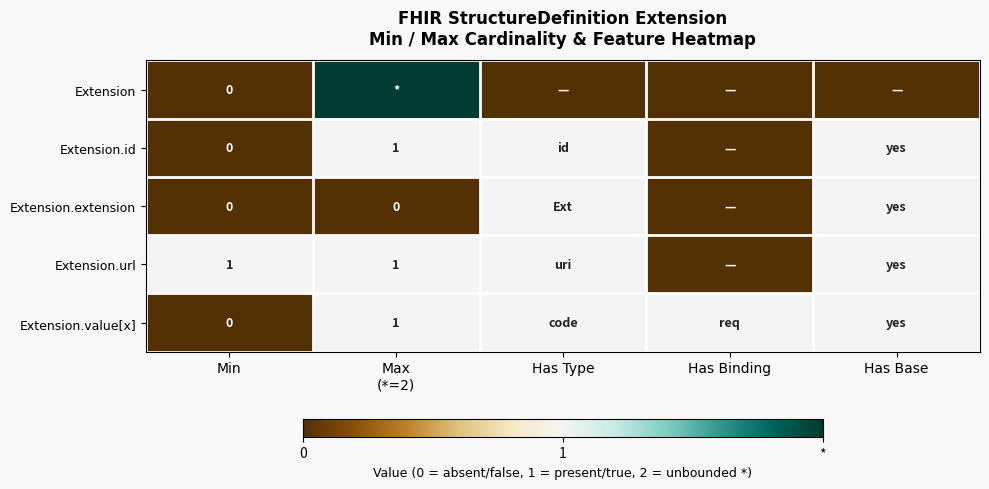

Is it true that Extension.url equals 1 at Min?

True